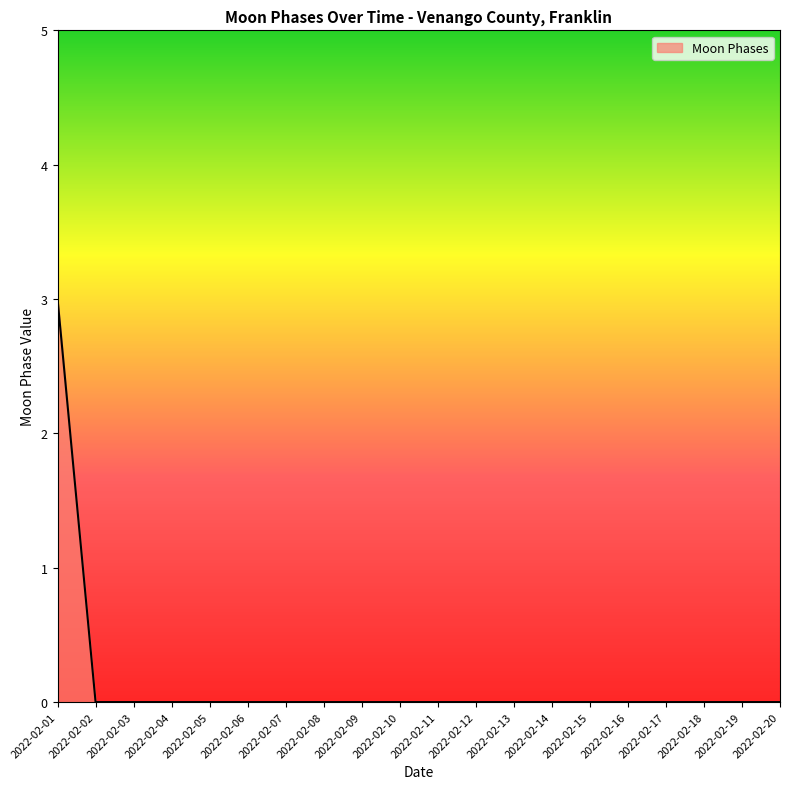

Is it true that the value at 2022-02-11 is 0?

True